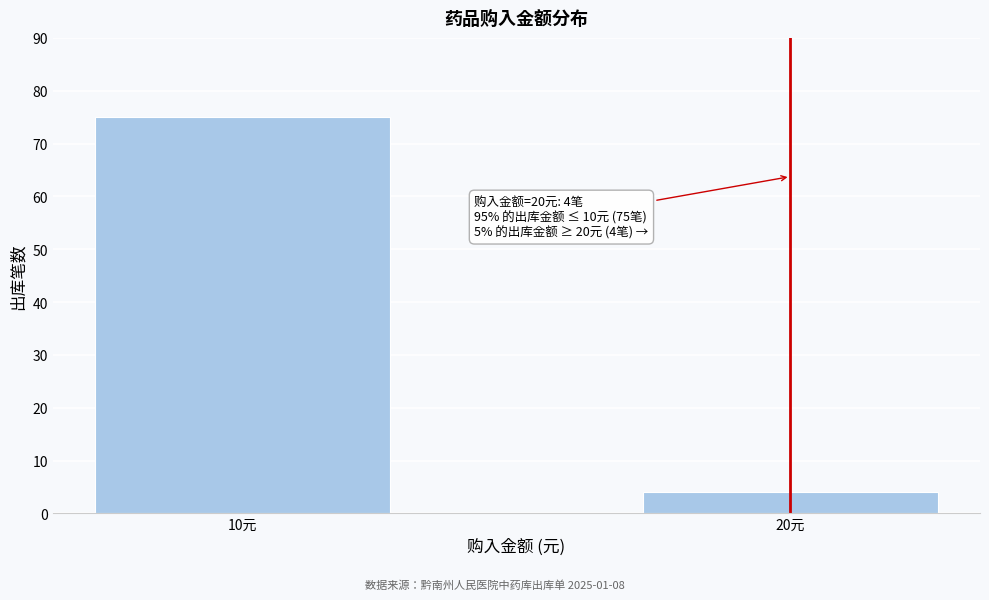

Reading right to left, what are all the values shown in this chart?

20元=4	10元=75